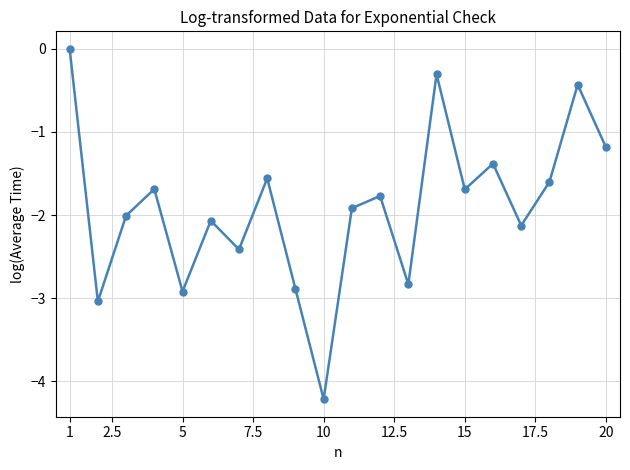

Reading left to right, list all the values displayed in this chart.

0.0	-3.0	-2.0	-1.7	-2.9	-2.1	-2.4	-1.6	-2.9	-4.2	-1.9	-1.8	-2.8	-0.3	-1.7	-1.4	-2.1	-1.6	-0.4	-1.2